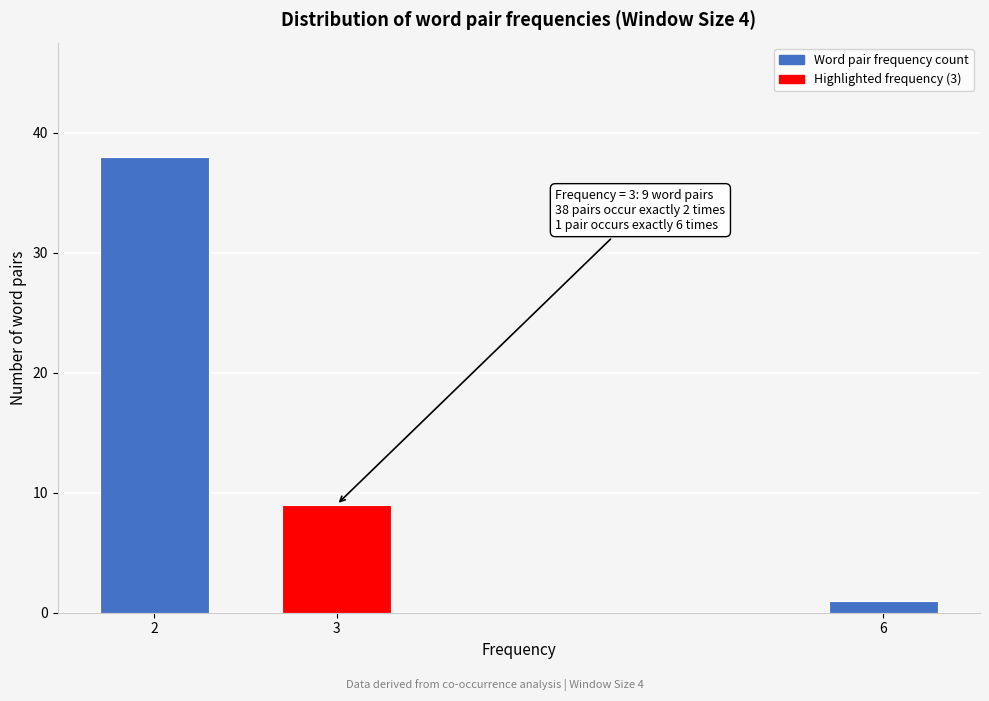

Reading left to right, what are all the values shown in this chart?

38	9	1